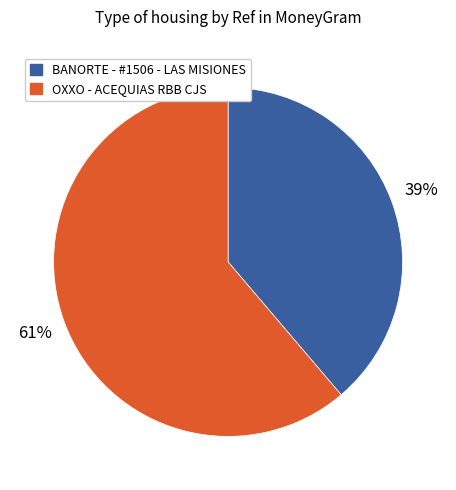

Does OXXO - ACEQUIAS RBB CJS account for over 50% of the chart?

Yes